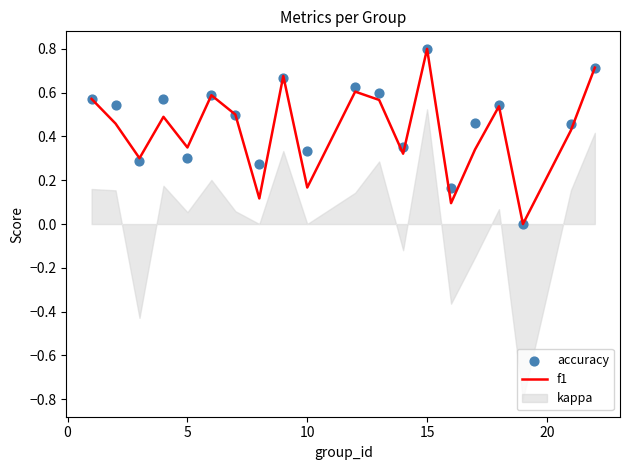

Which category has the highest value in the f1 series?

15